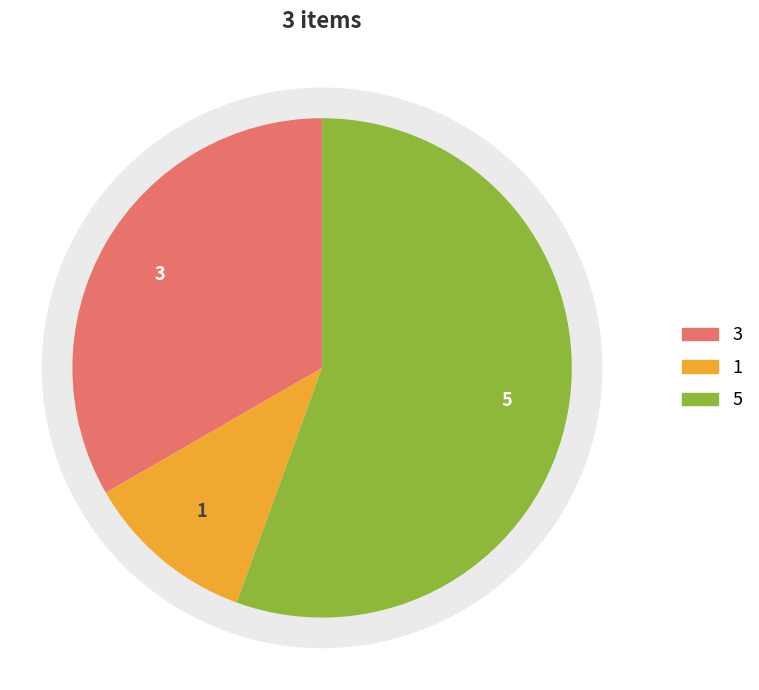

To the nearest percent, what is the difference between the largest and smallest slice percentages?

44%